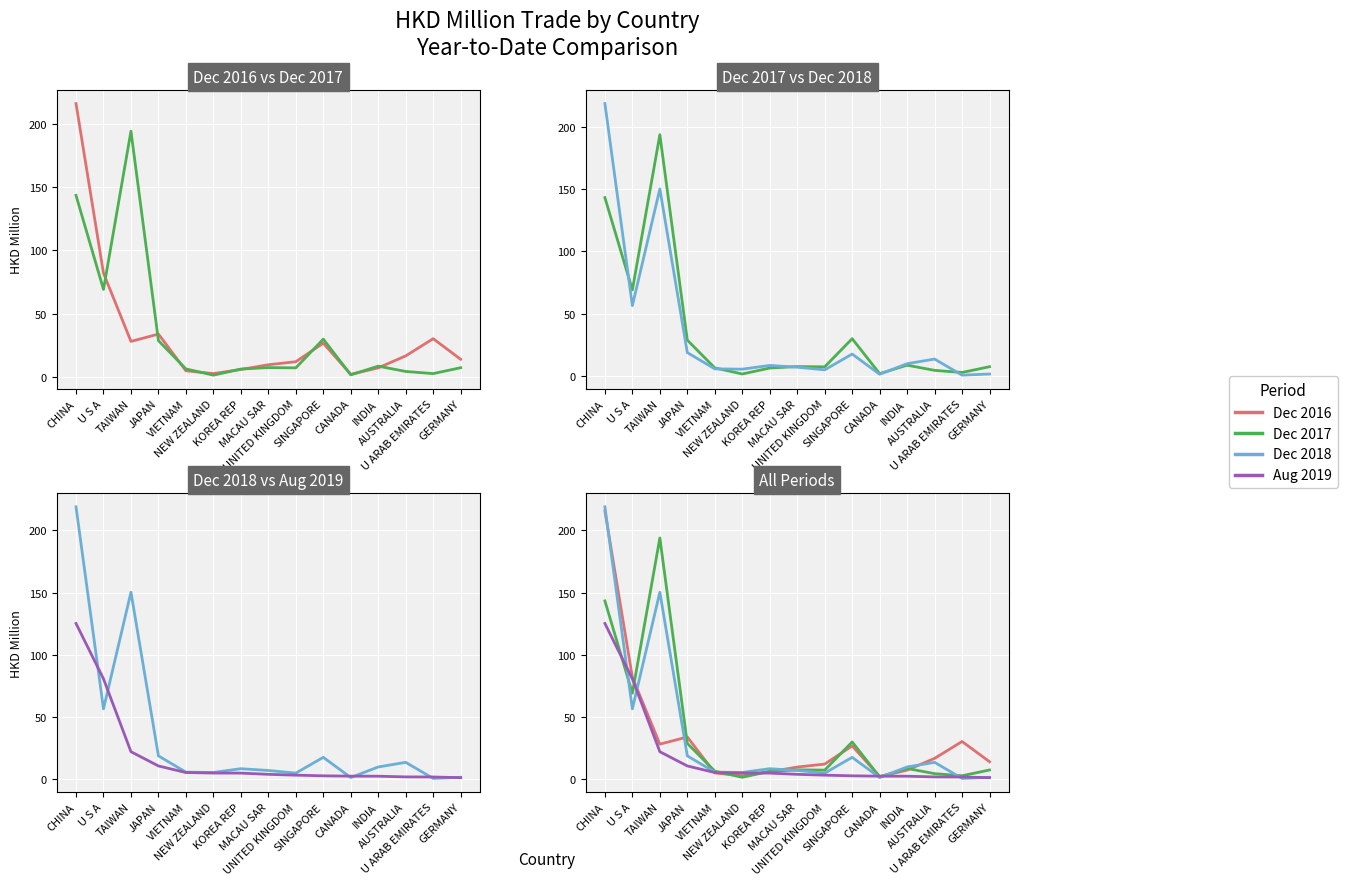

What is the label of the 6th point from the right?

SINGAPORE